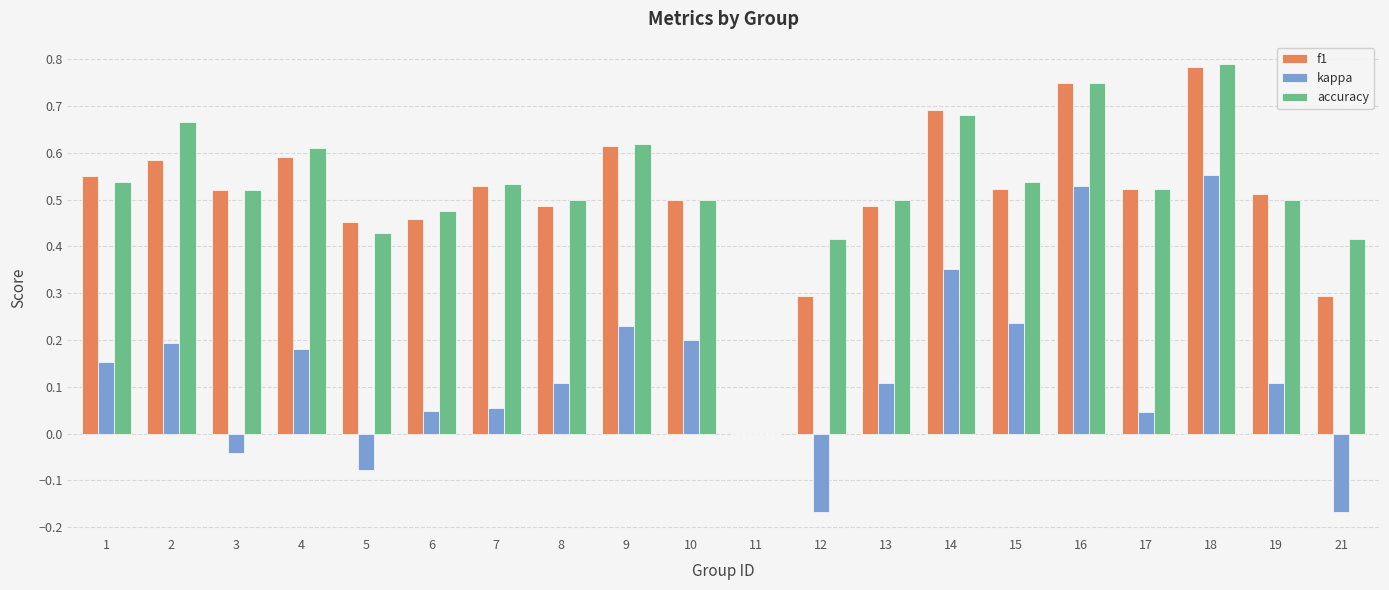

Between 3 and 9, which series saw the biggest shift?

kappa